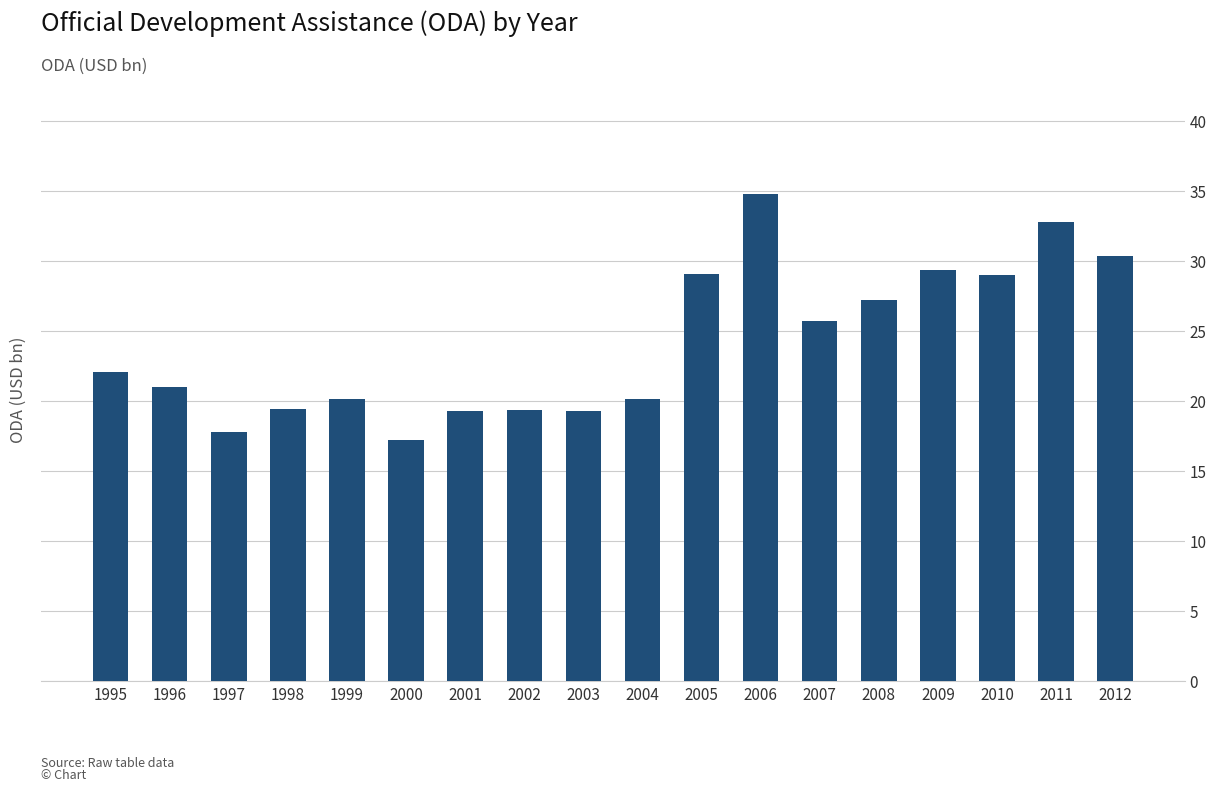

How many bars are there in total?

18